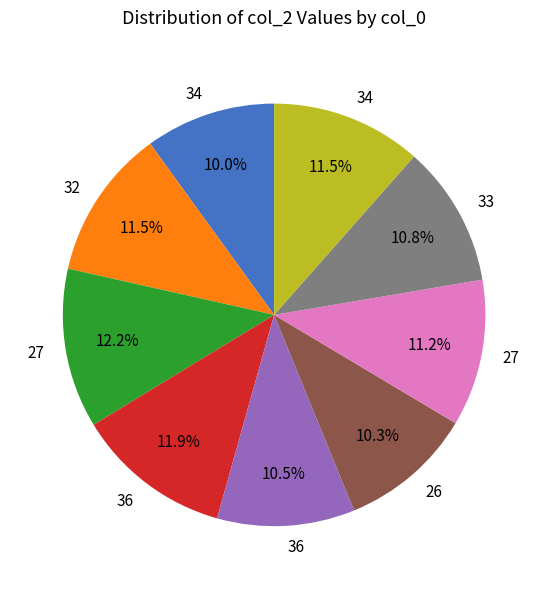

Is there any slice that represents more than half of the pie?

No